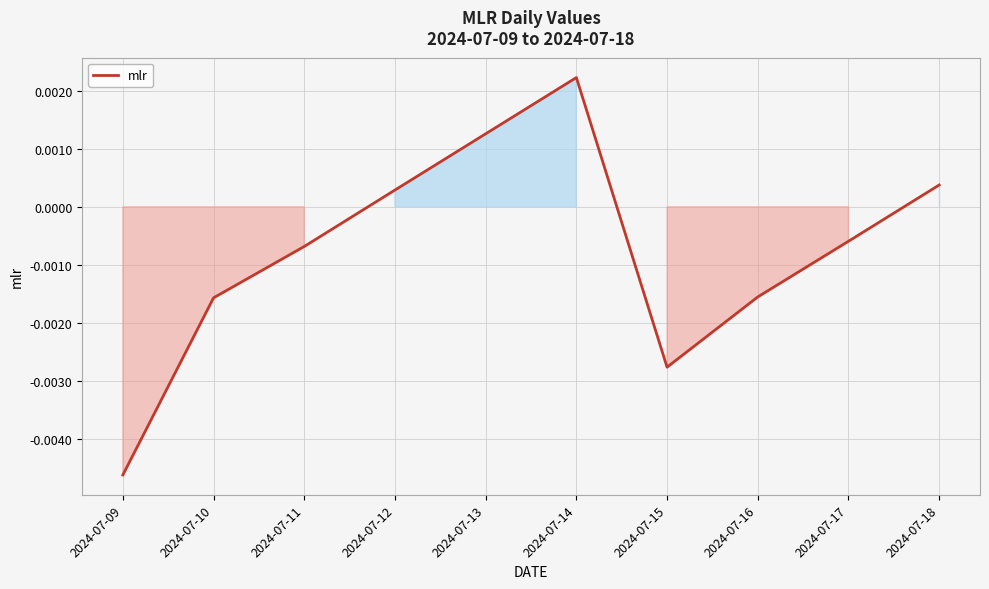

Where does the data first go above 0?

2024-07-12